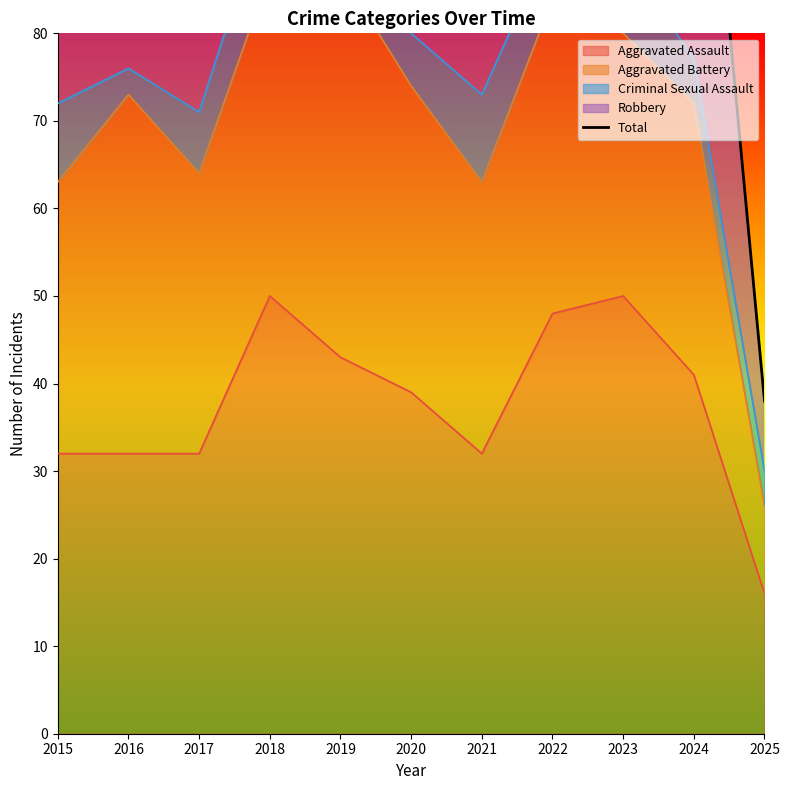

Reading right to left, list all the values displayed in this chart.

38	124	150	141	132	120	115	129	126	145	113